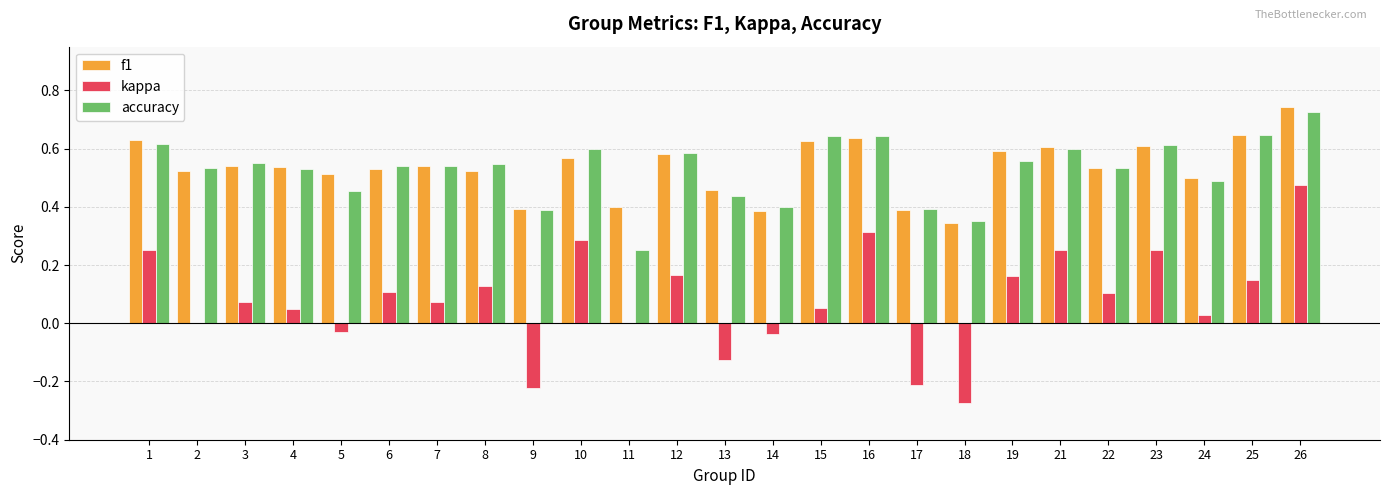

At which category does the chart reach its peak across all series?

26